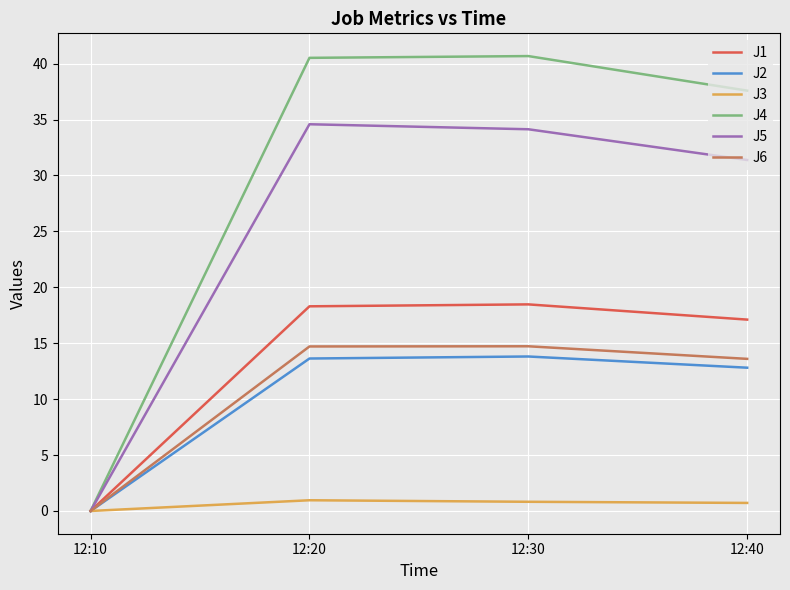

Rank the series at 12:20 from highest to lowest value.

J4, J5, J1, J6, J2, J3